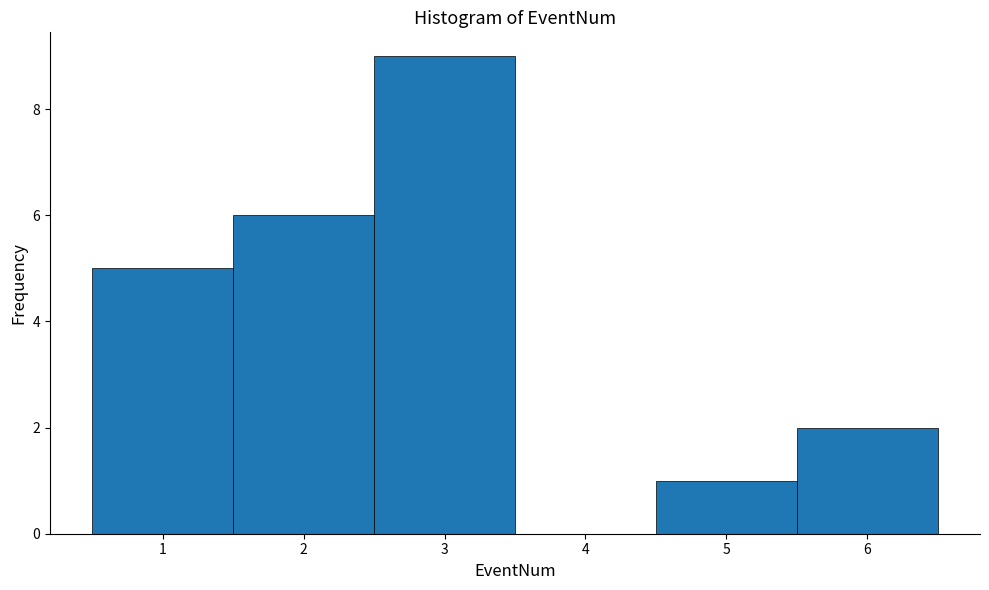

How tall is the bar that spans 4.5 to 5.5 on the x-axis? The values are not printed on the chart, so give them approximately, as read against the axis.

1